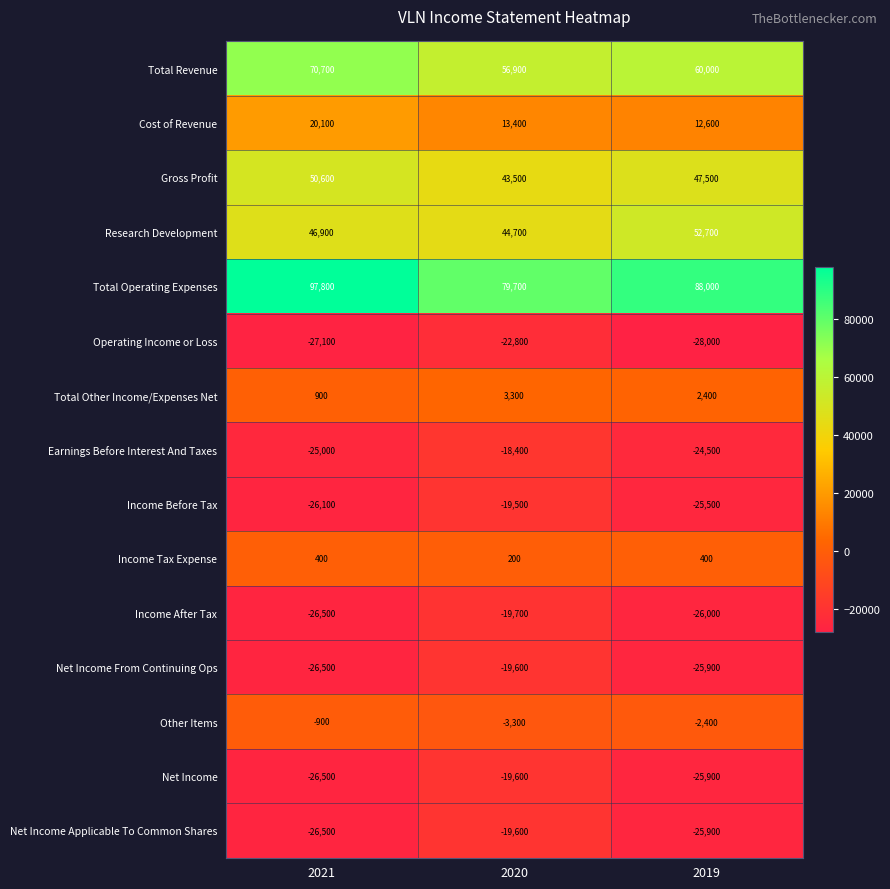

At which category does the chart reach its peak across all series?

2021